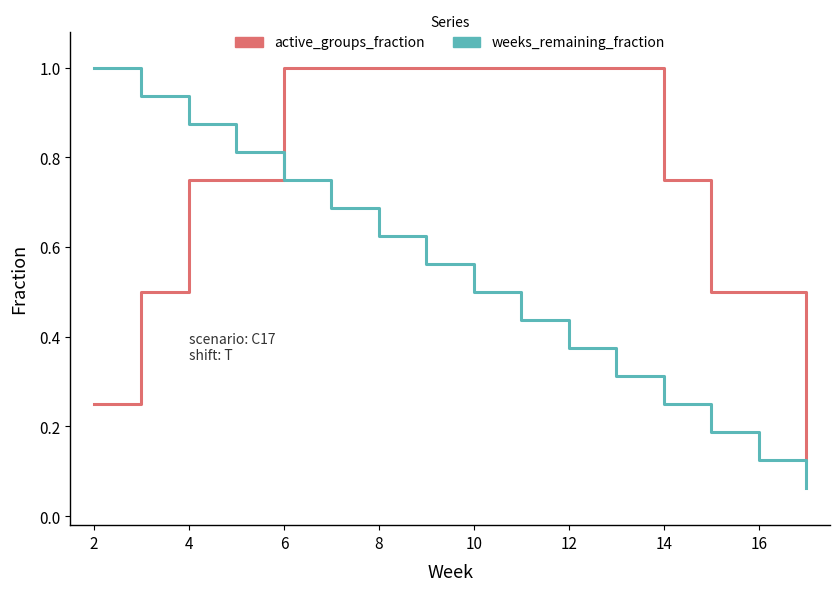

How many intersections are there between active_groups_fraction and weeks_remaining_fraction?

1